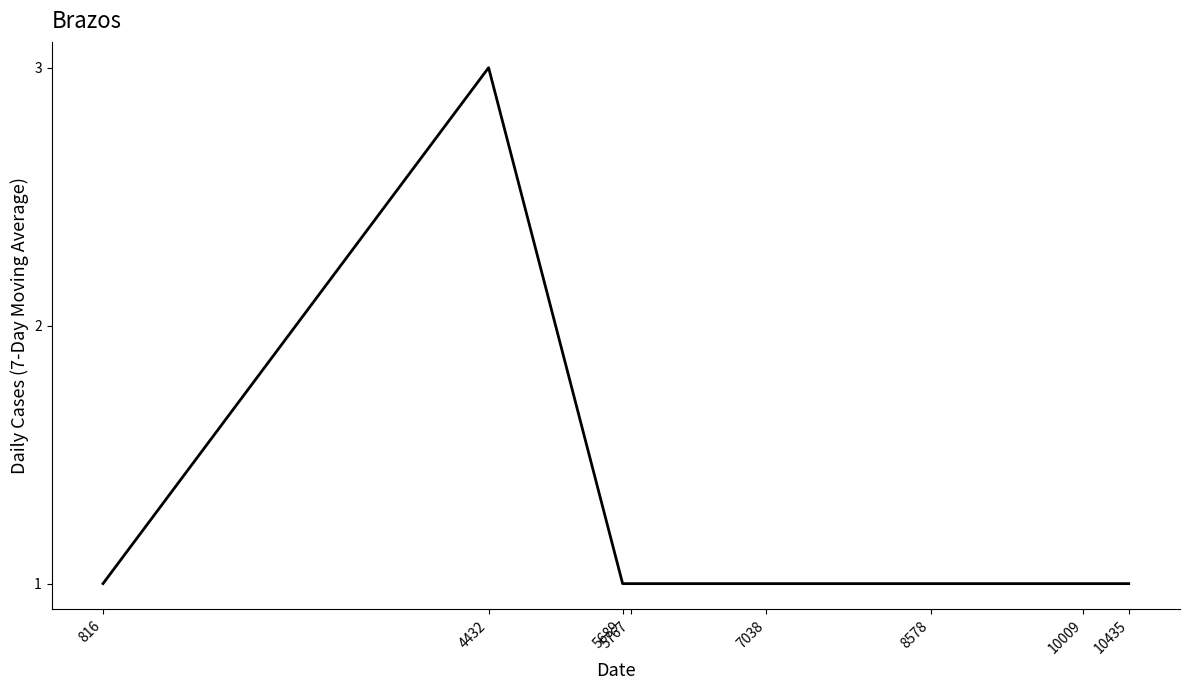

At which category does the data reach its first local peak?

4432